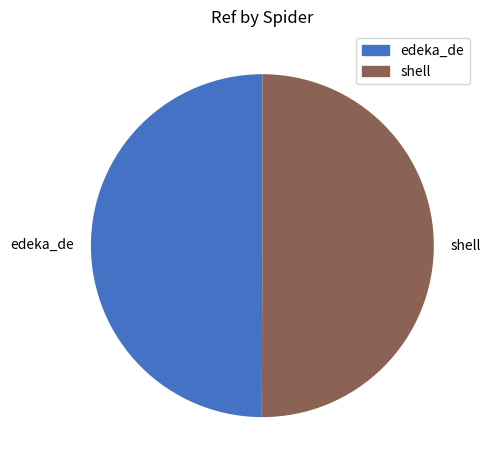

Approximately how many times larger is the value at edeka_de compared to shell?

1.0